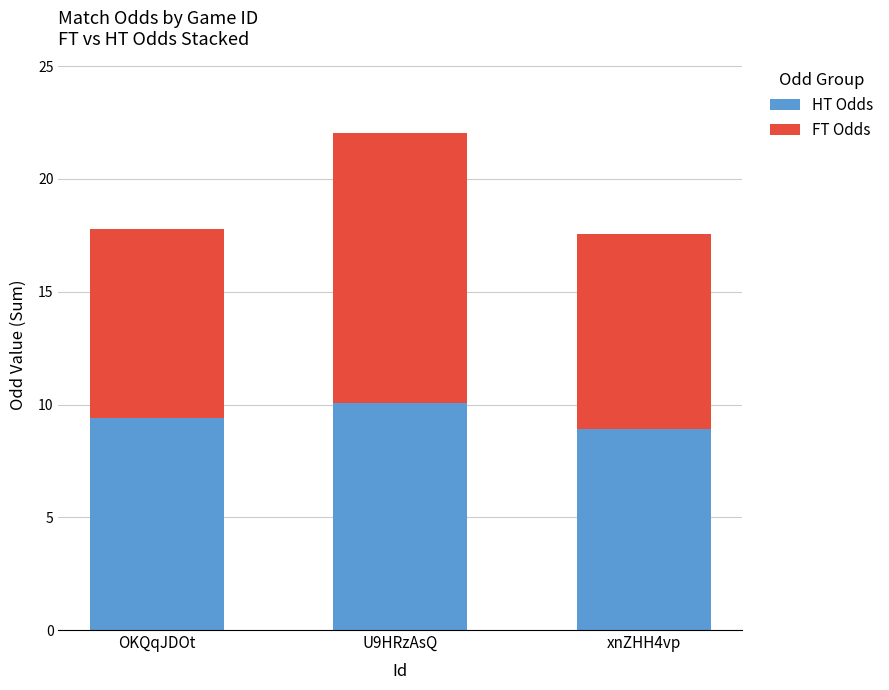

How many values in the HT Odds series exceed 9?

2